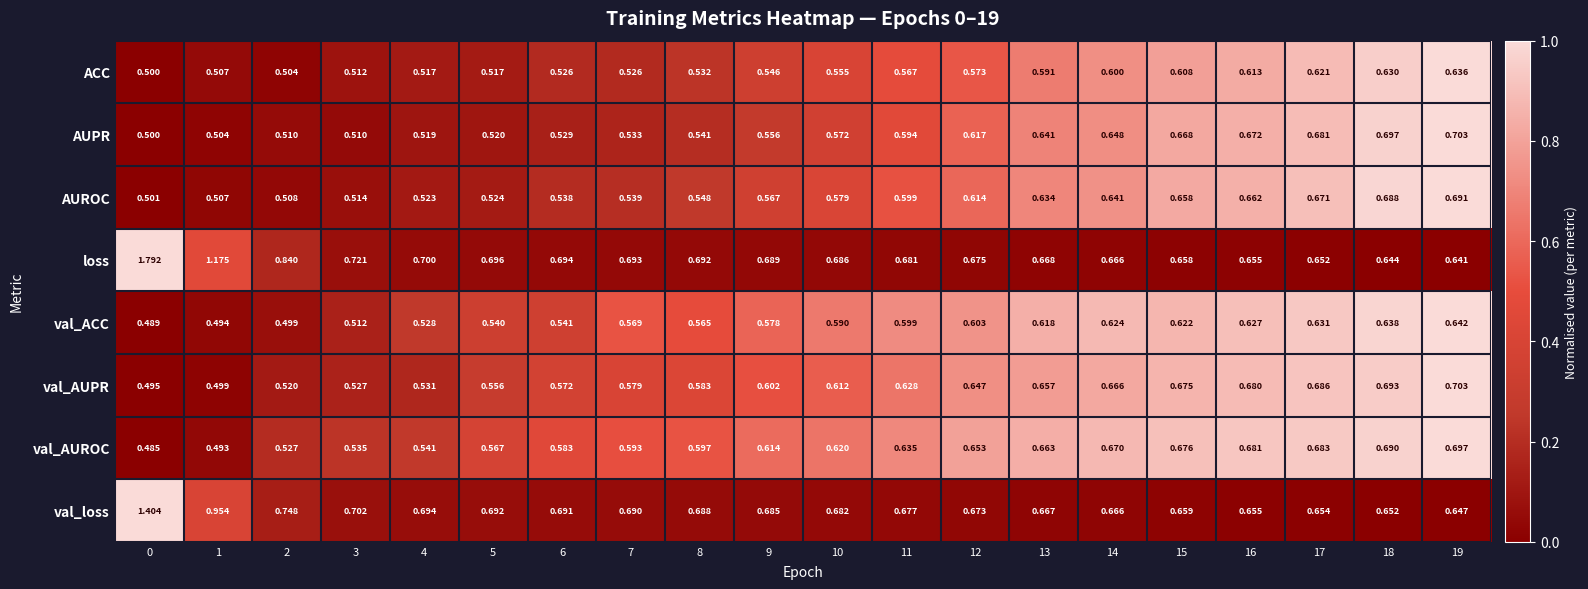

Which series has the largest range (max minus min)?

loss